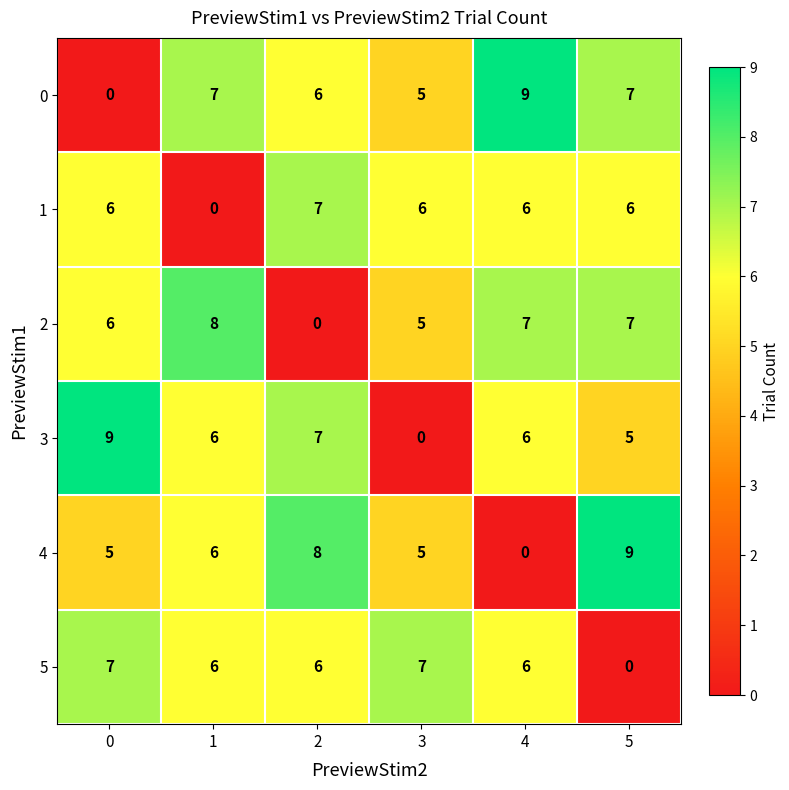

What is the spread (max minus min) of values at 3?

7